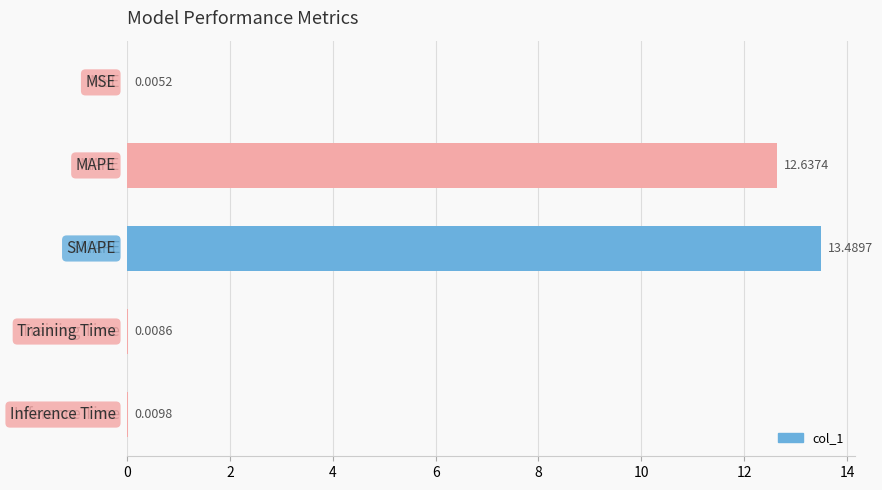

What is the sum of all values?

26.2